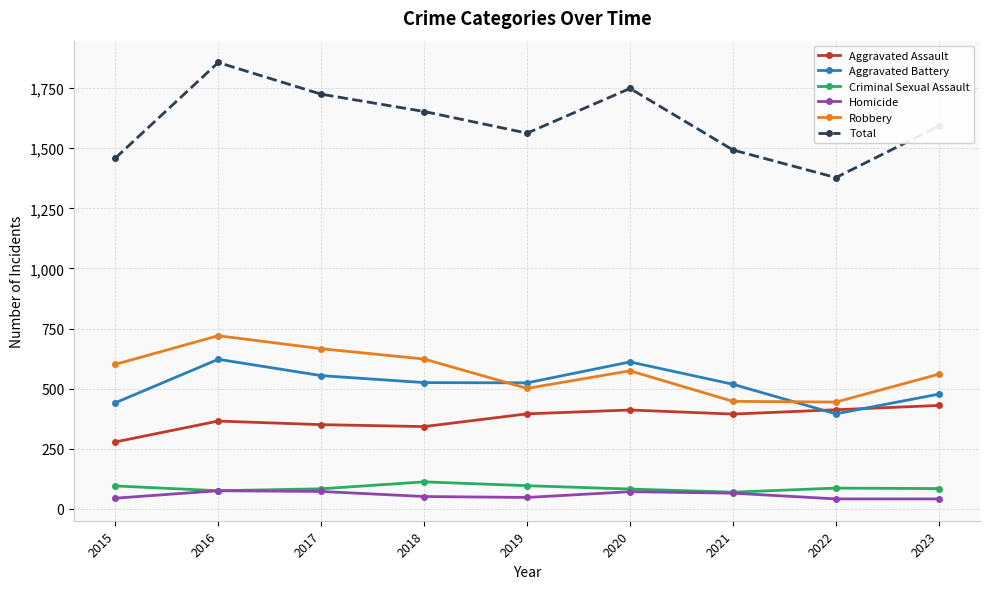

In Robbery, how many points are lower than both neighbors (excluding endpoints)?

2